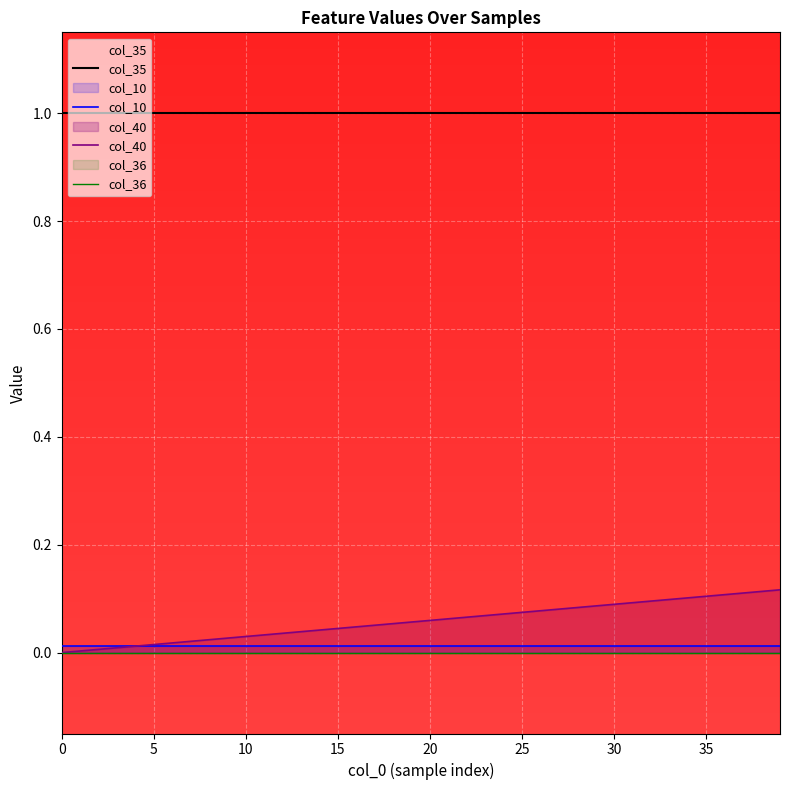

True or false: col_10 and col_35 intersect in this chart.

False